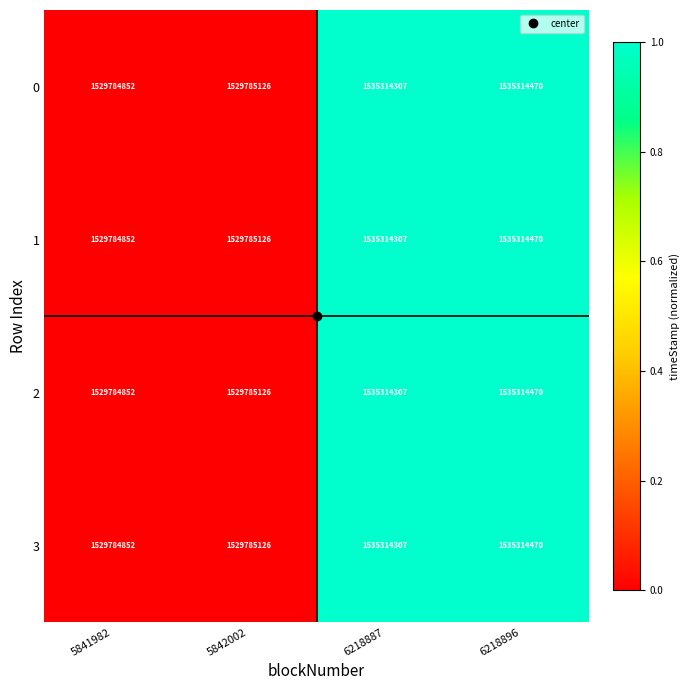

How many distinct data groups are displayed?

4